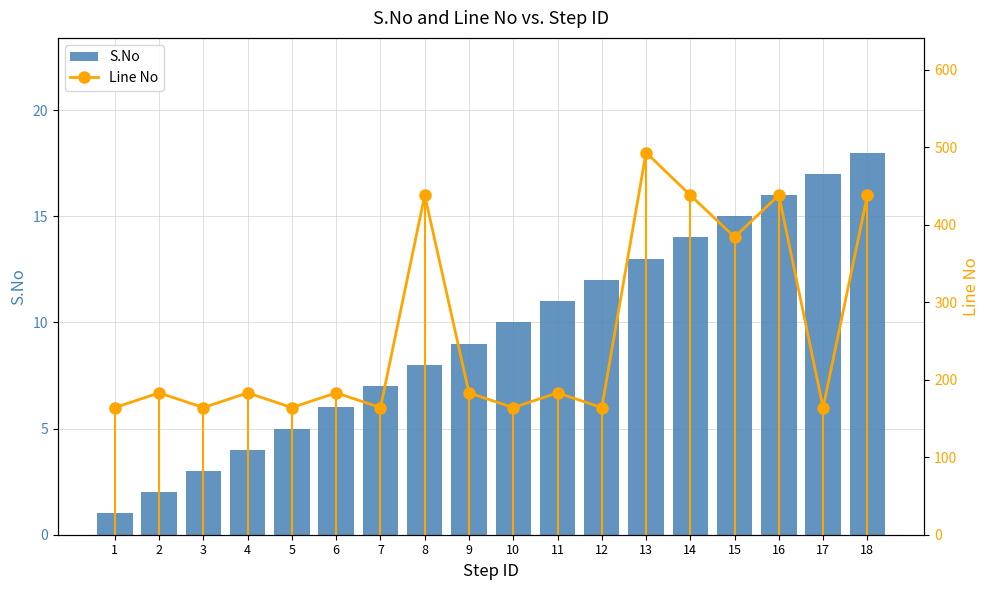

How many groups of bars are there?

18